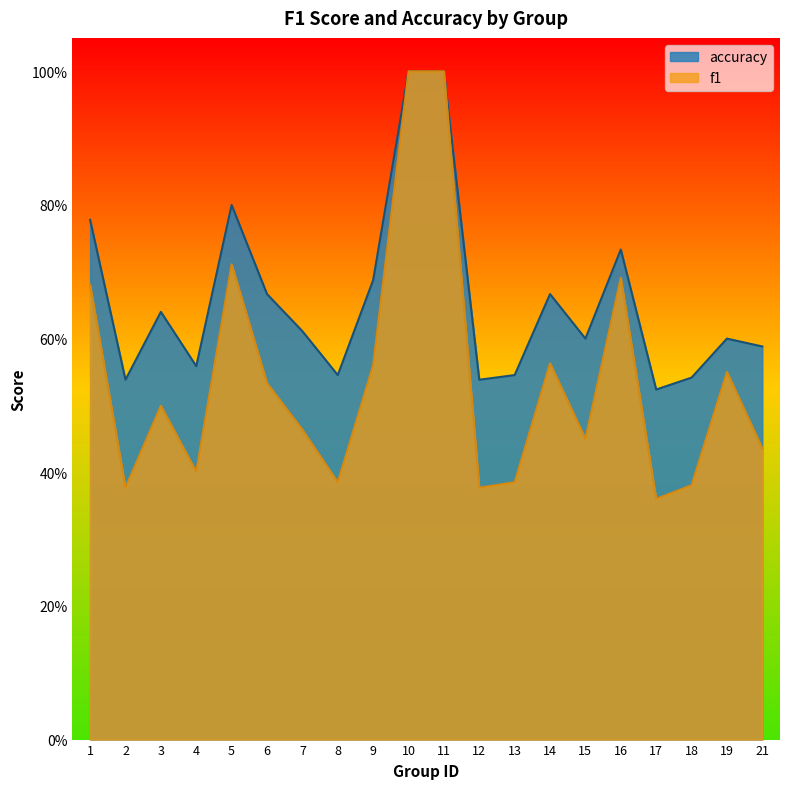

What is the maximum value for accuracy?

1.0